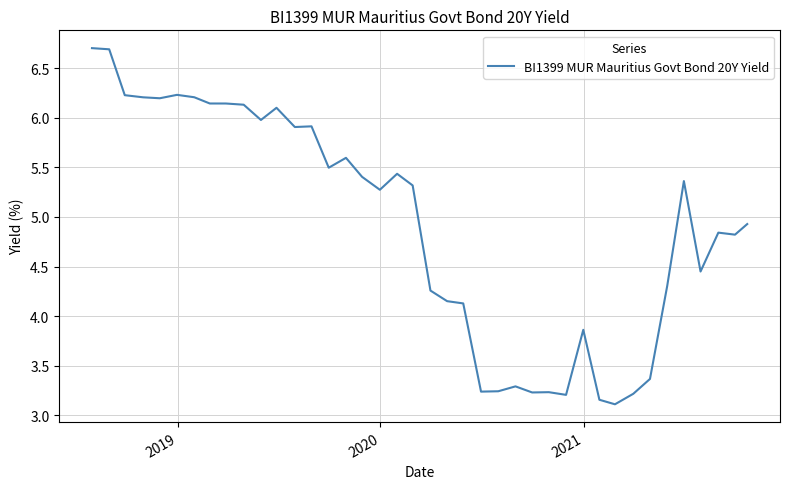

What is the difference between the maximum and minimum values?

3.6